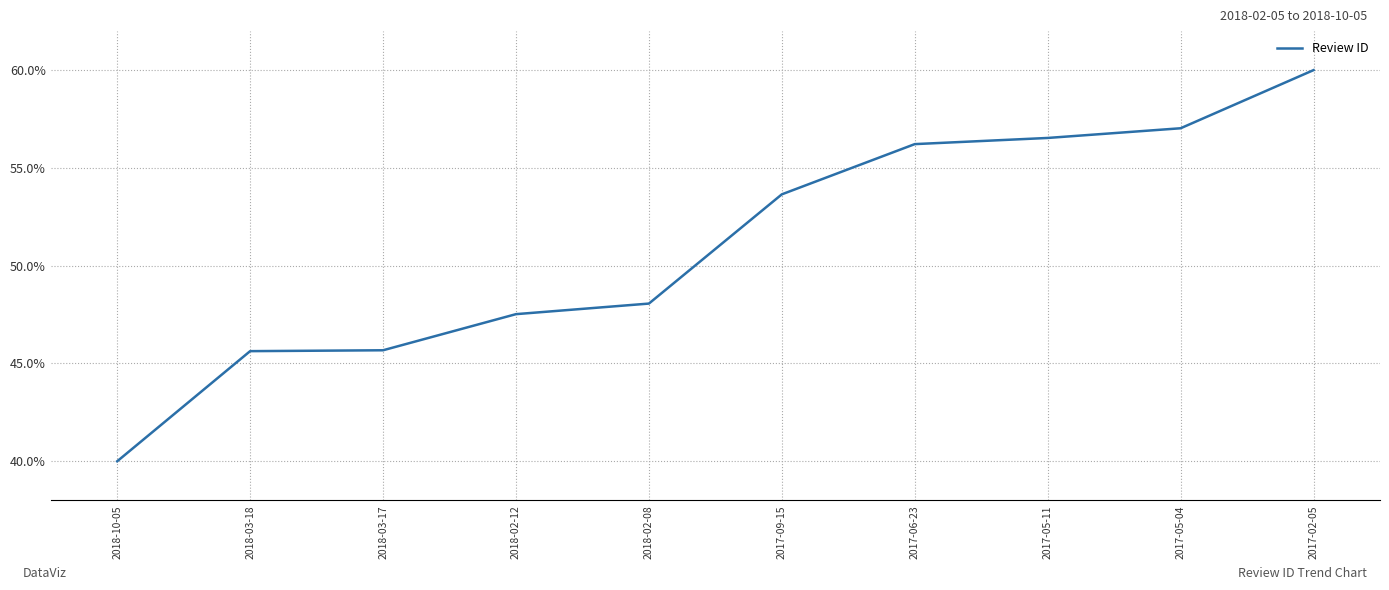

How many values are below 53?

5